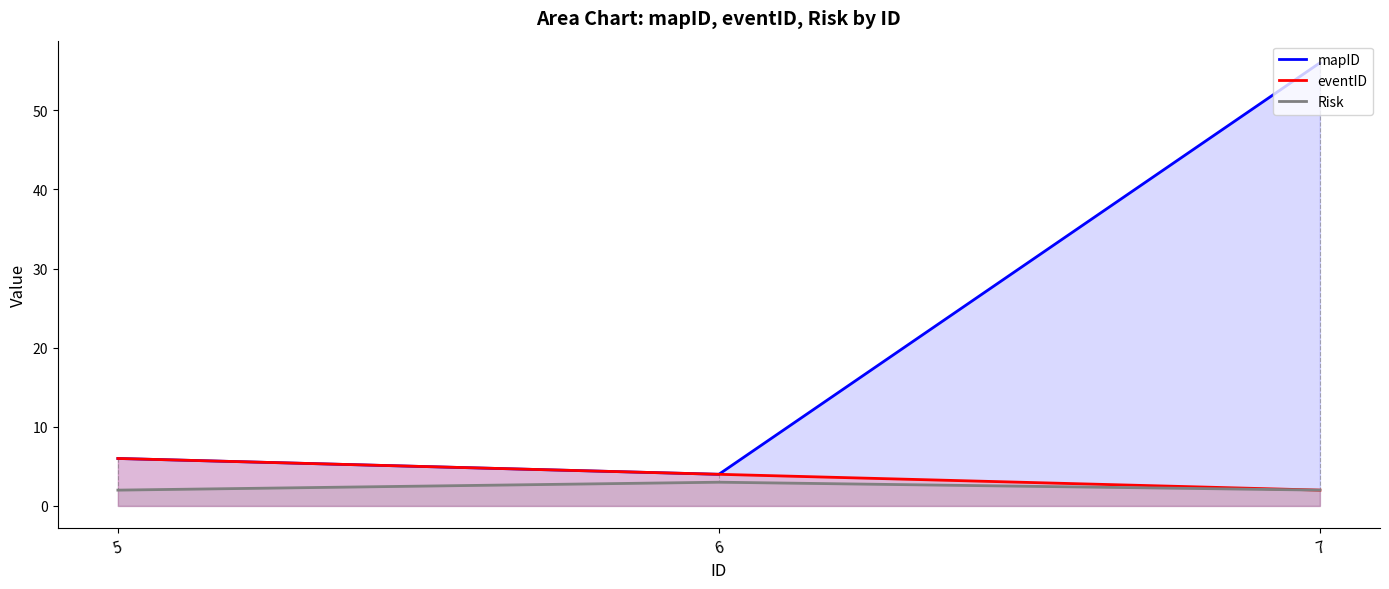

The value of eventID at 5 is 6. True or false?

True